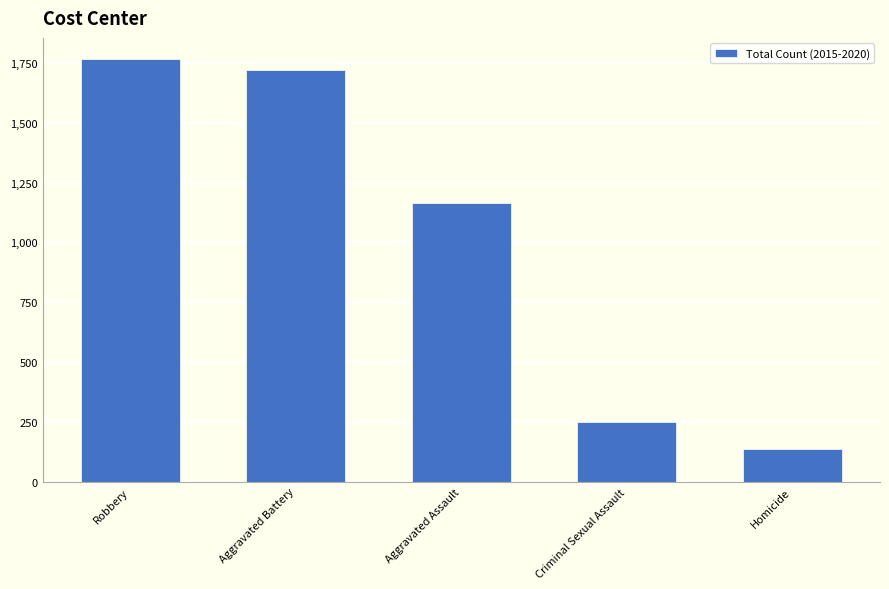

Does the chart contain any negative values?

No